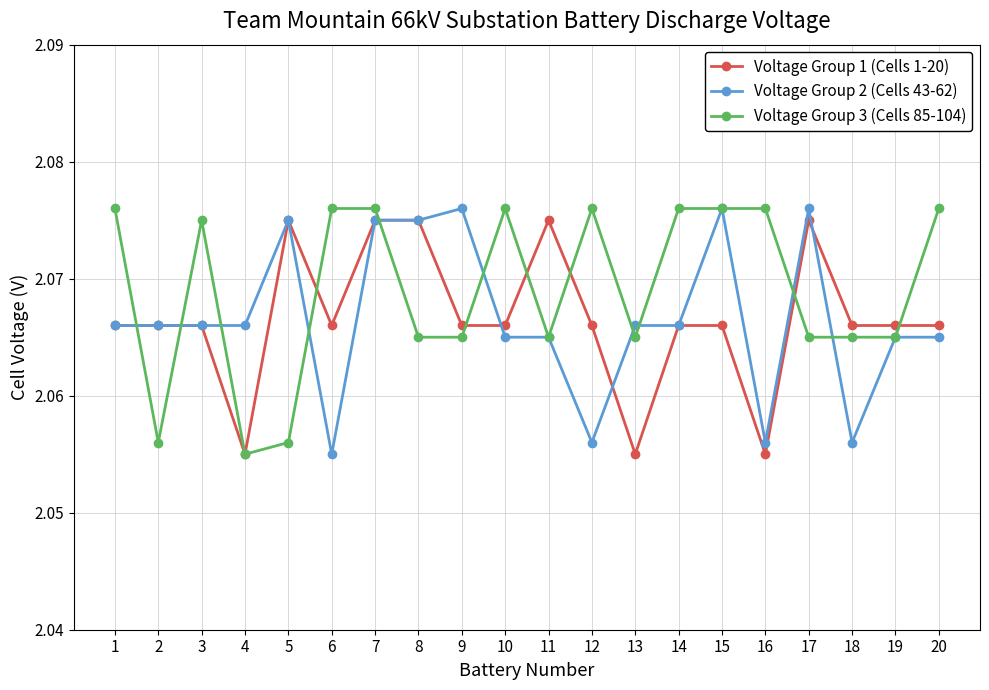

True or false: Voltage Group 3 (Cells 85-104) has more than 0 points higher than both neighbors.

True